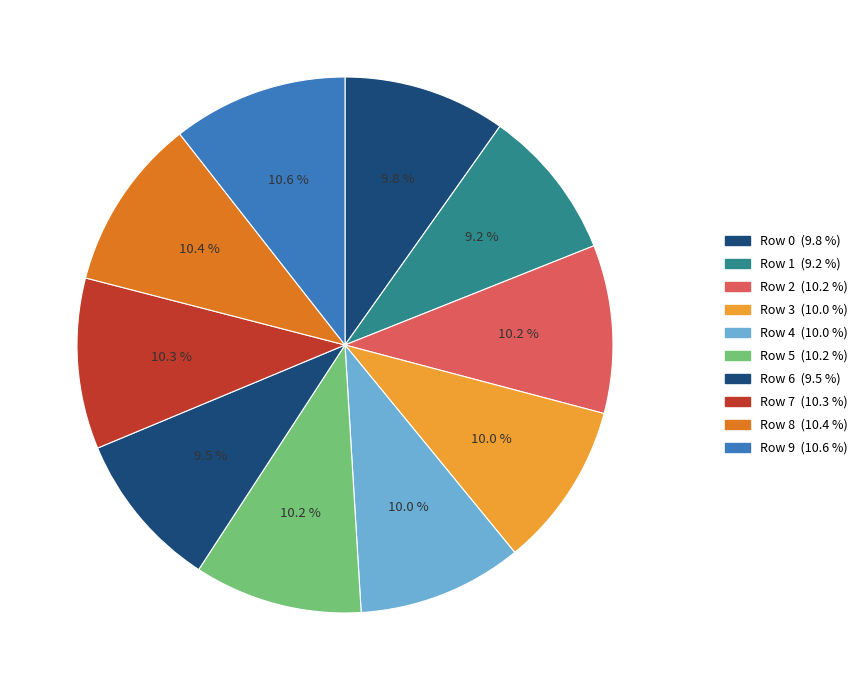

Which category has the biggest portion of the pie?

9